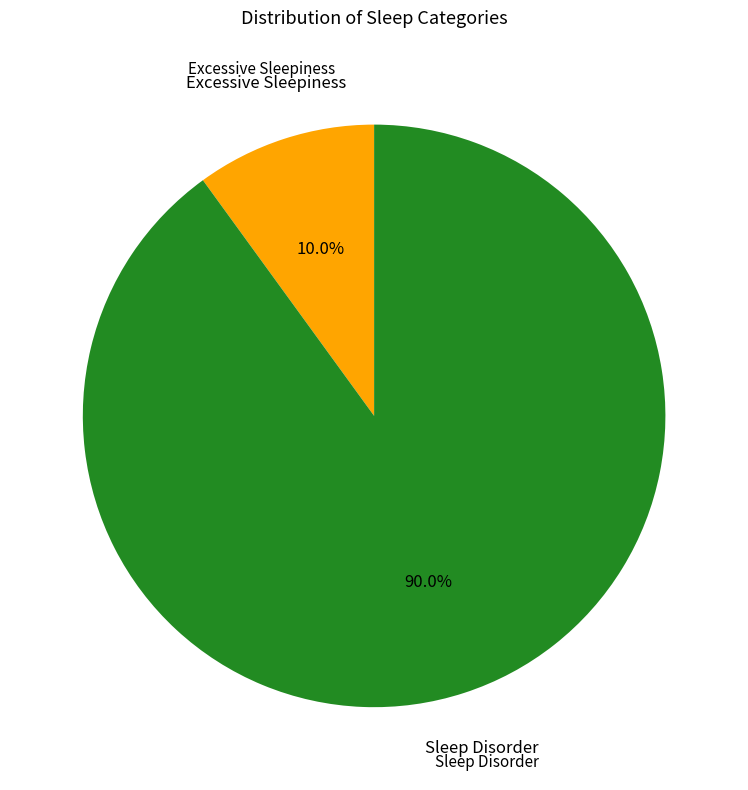

How much of the chart is everything except Sleep Disorder?

10.0%